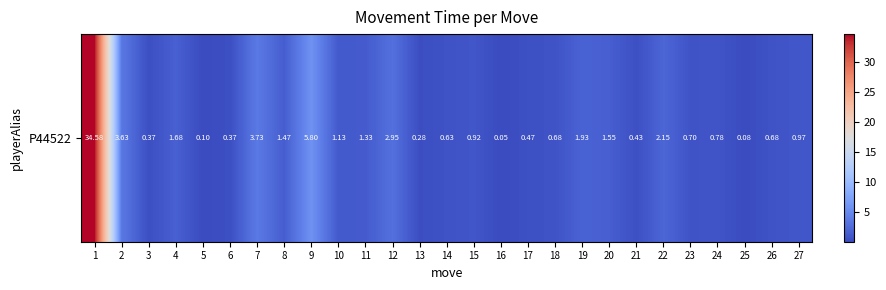

Which has a higher value, 17 or 14?

14